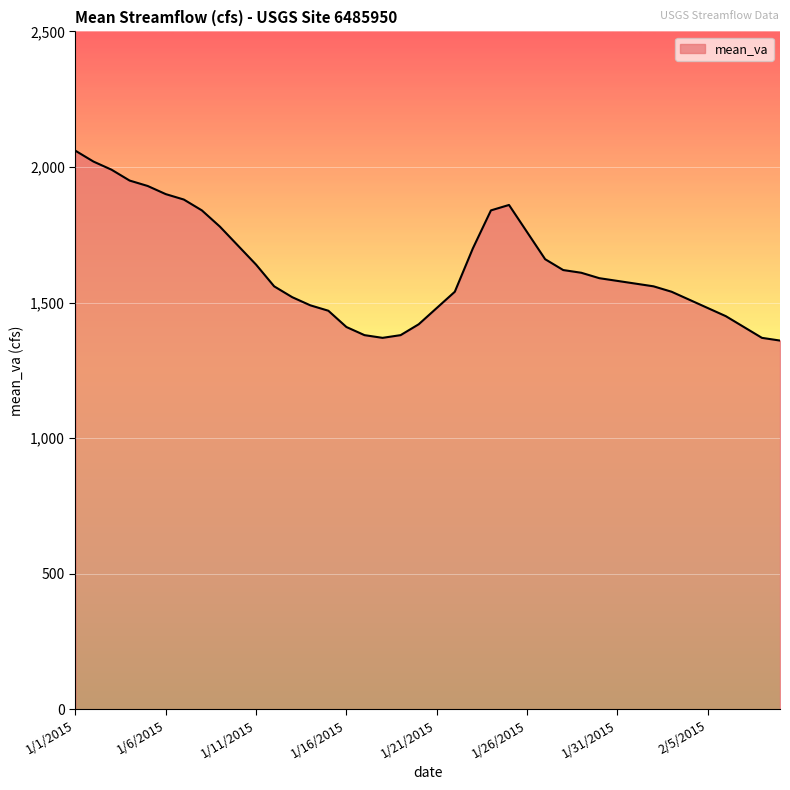

What is the difference between the maximum and minimum values?

700